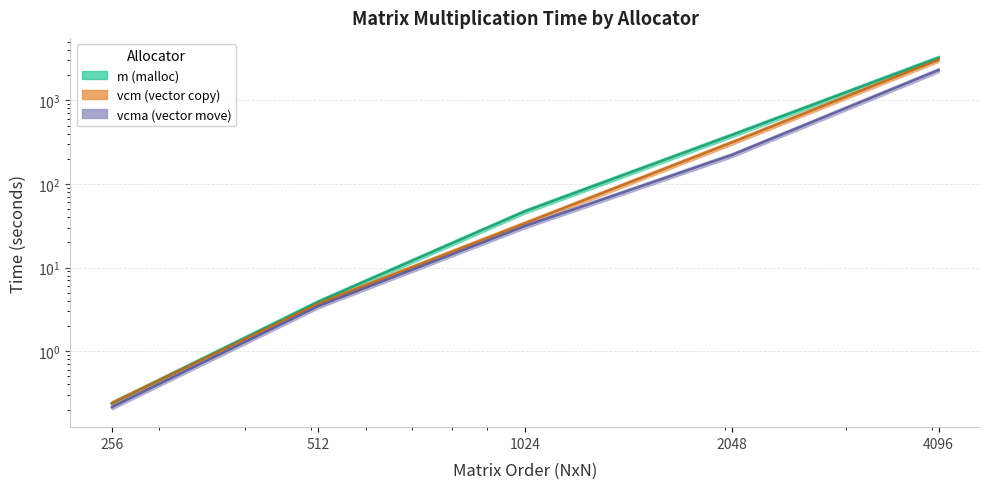

What is the lowest value of the vcma series?

0.2